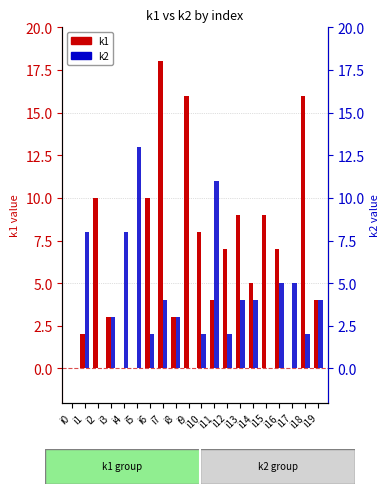

What is the total value across all series at i4?

8